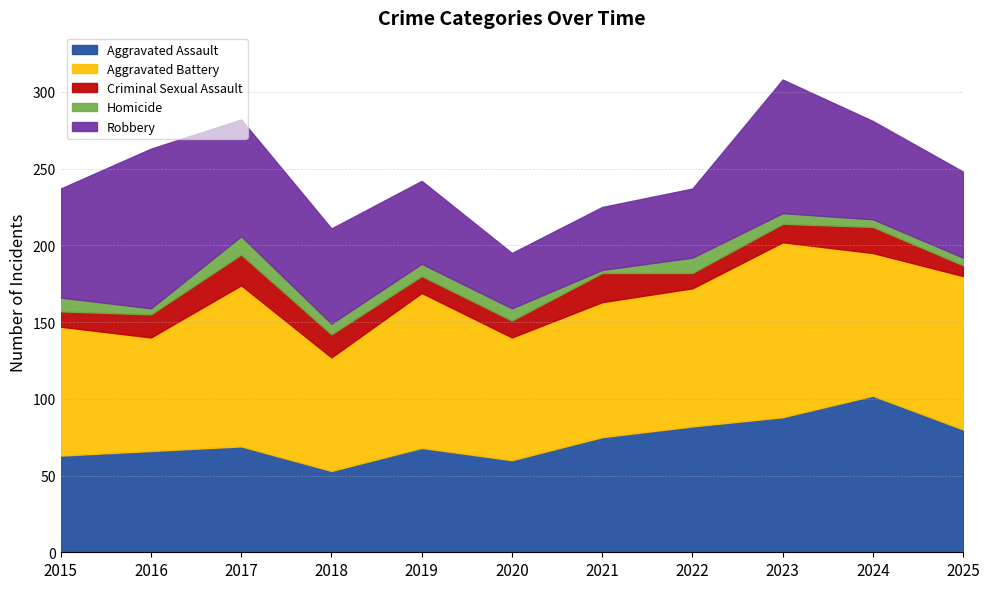

The Aggravated Battery series shows 128 at 2016. True or false?

False